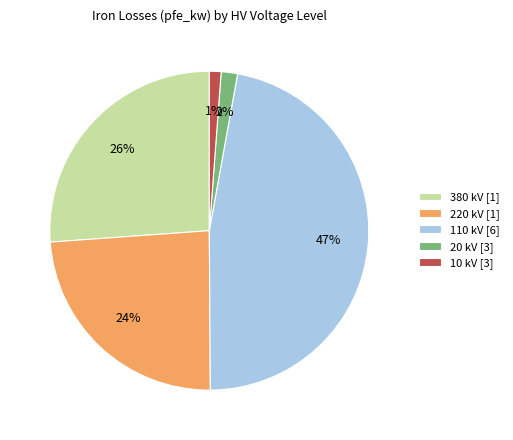

What is the largest slice in the pie chart?

110 kV [6]